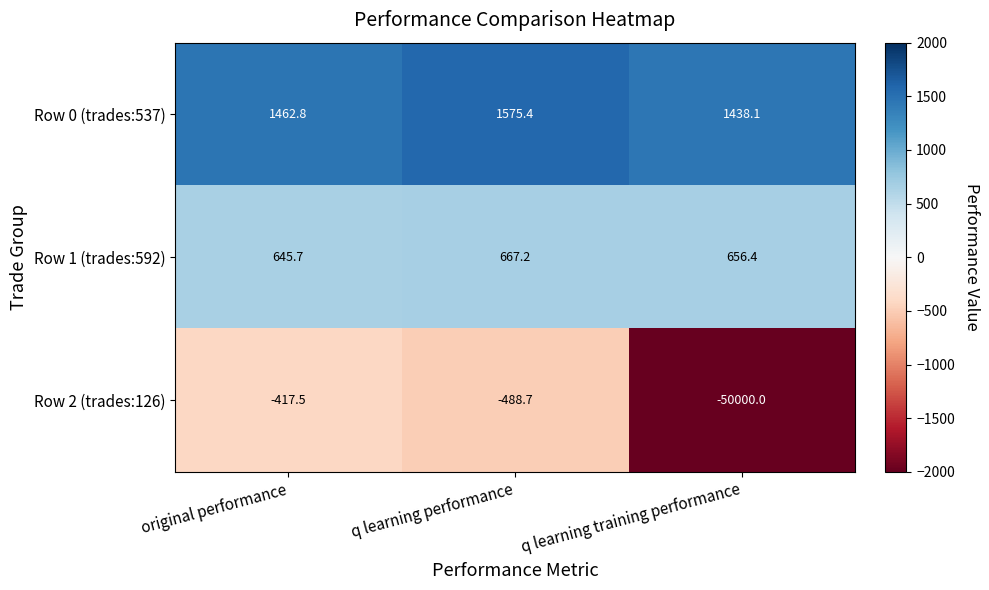

Rank the series at original performance from lowest to highest value.

Row 2 (trades:126), Row 1 (trades:592), Row 0 (trades:537)